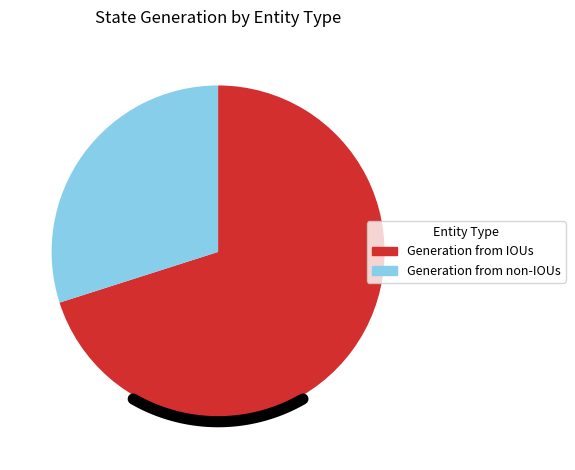

Is there any slice that represents more than half of the pie?

No